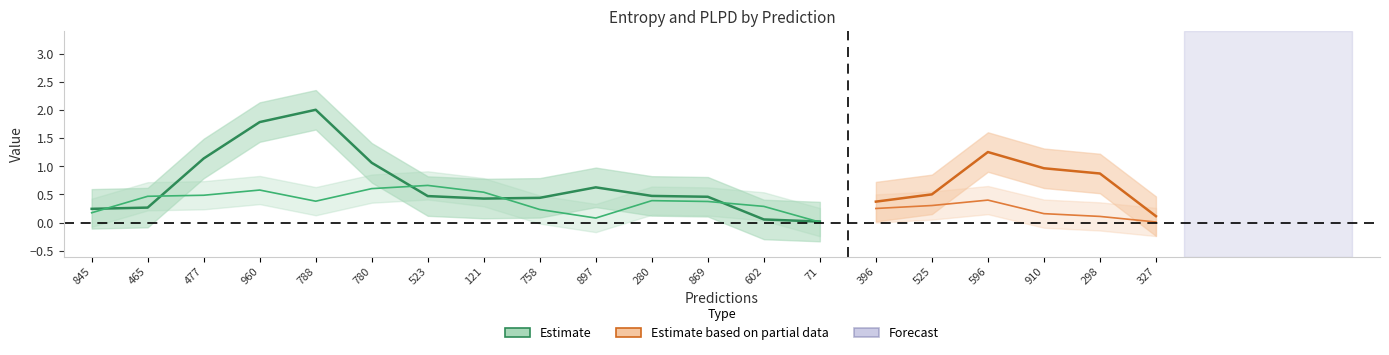

Count the number of categories in the chart.

20